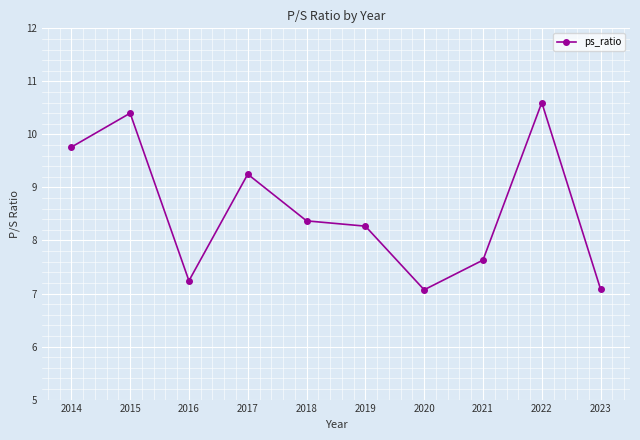

How many lines are shown in the chart?

1